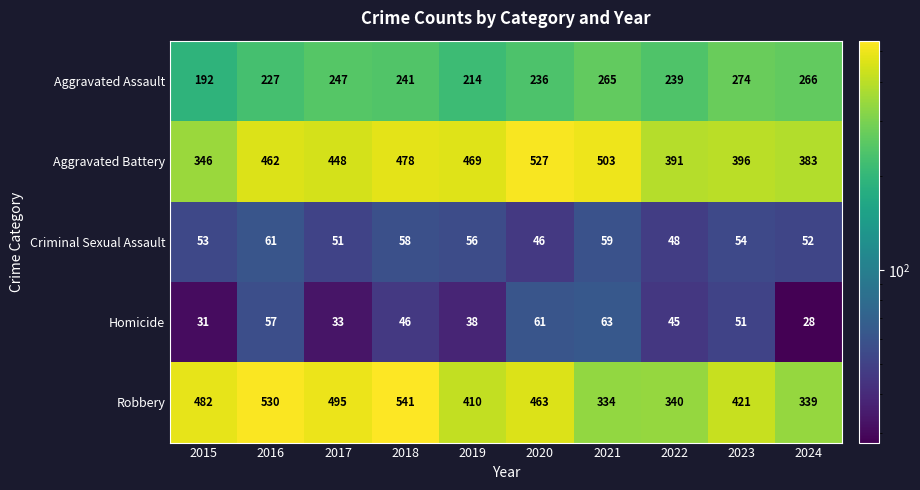

Read the Robbery value at 2021, to the nearest 50.

350